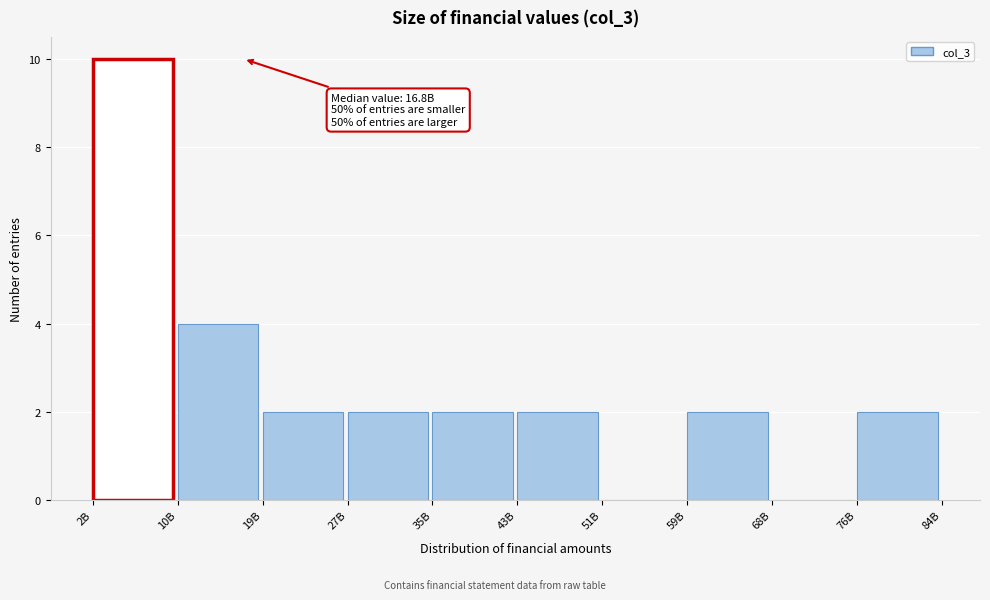

Reading left to right, transcribe all the data shown in this chart.

2B=10	10B=4	19B=2	27B=2	35B=2	43B=2	51B=0	59B=2	68B=0	76B=2